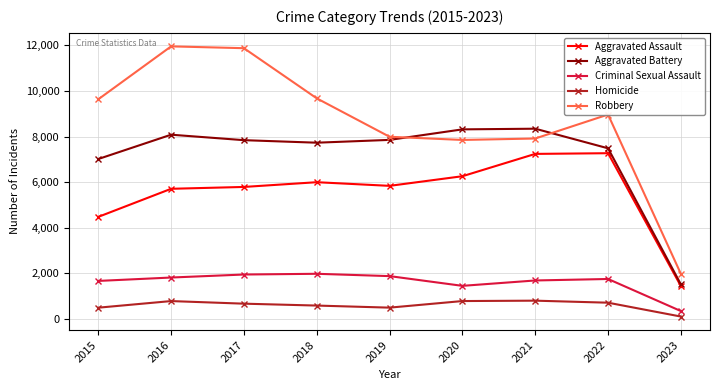

How many data points in Aggravated Battery are less than 7845?

4